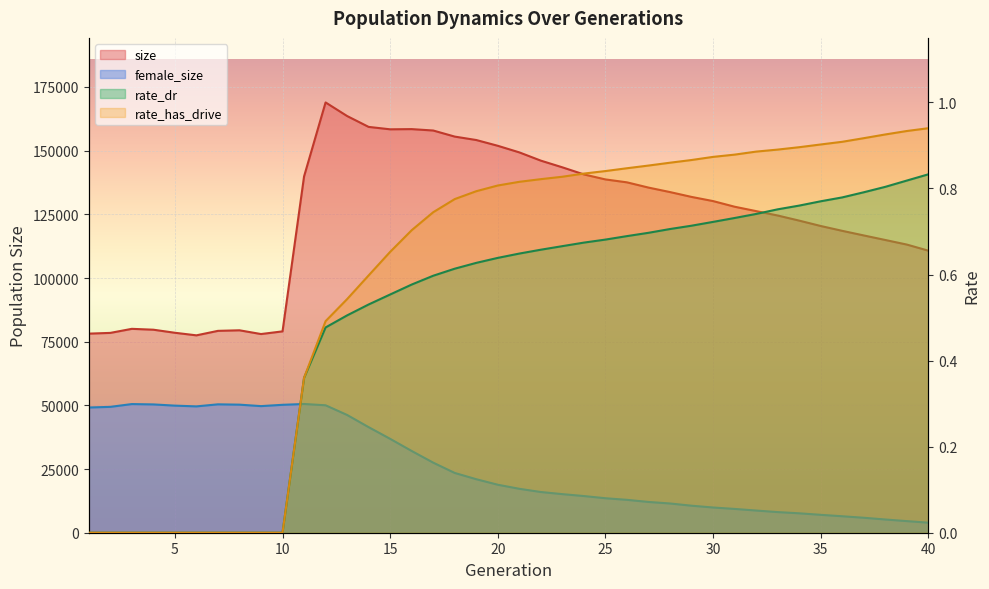

Is it true that rate_dr equals 0.2 at 16?

False